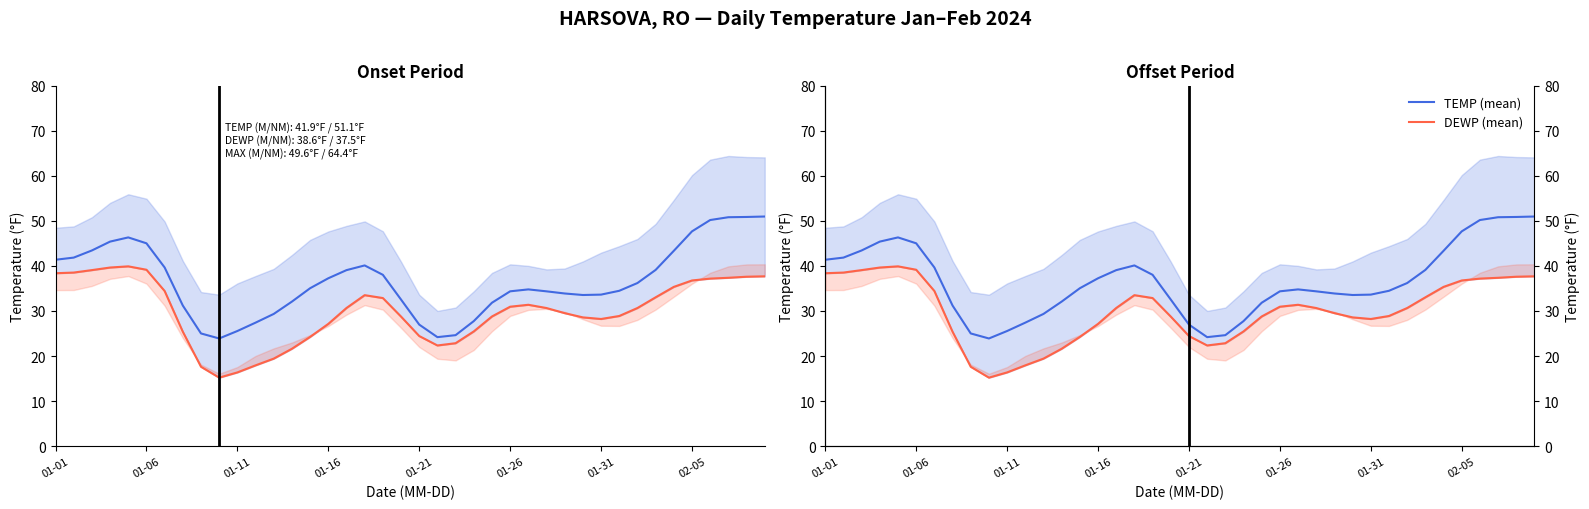

List the series in order of their peak value, highest first.

TEMP (mean), DEWP (mean)